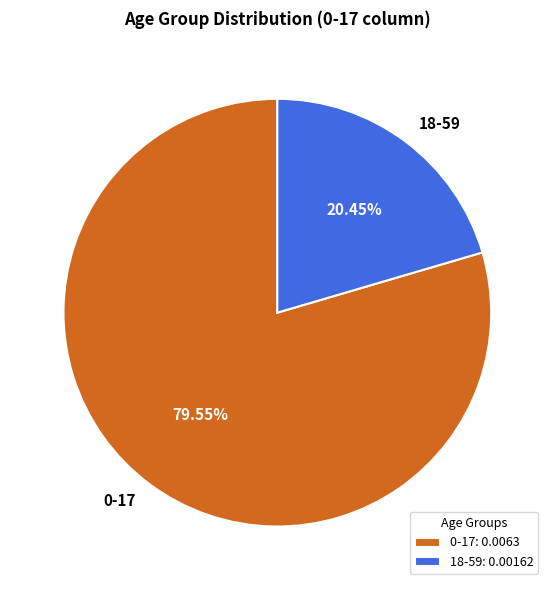

Does 0-17 represent more than half of the total?

Yes